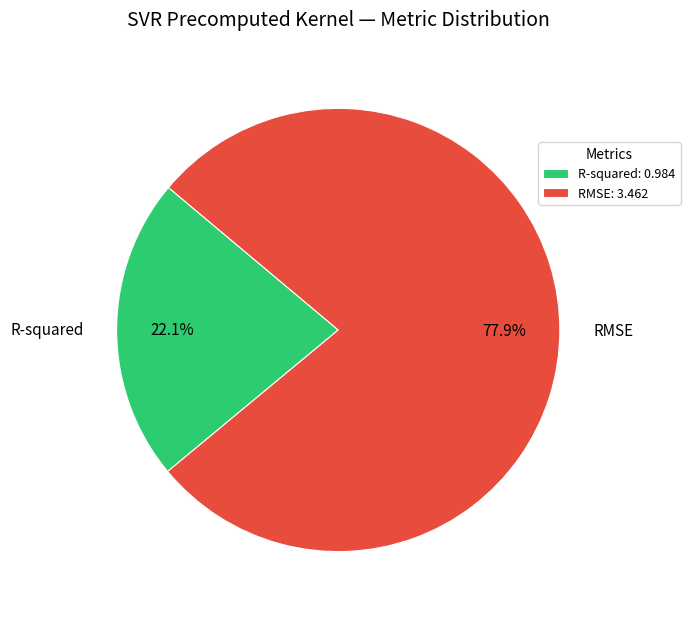

What portion of the pie excludes R-squared?

77.9%